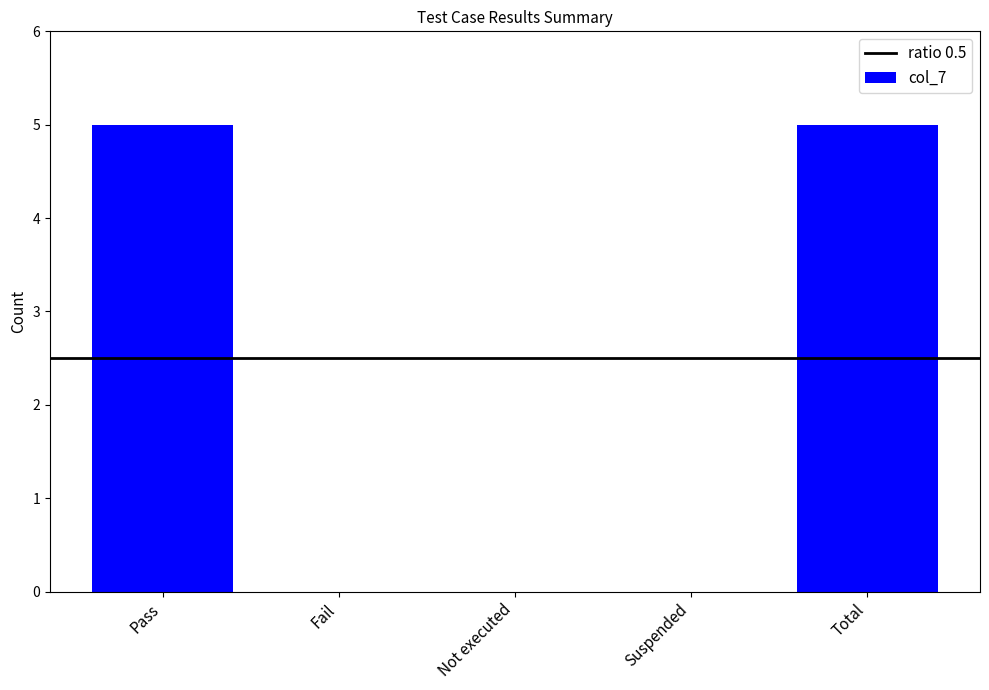

What is the sum of all values?

10